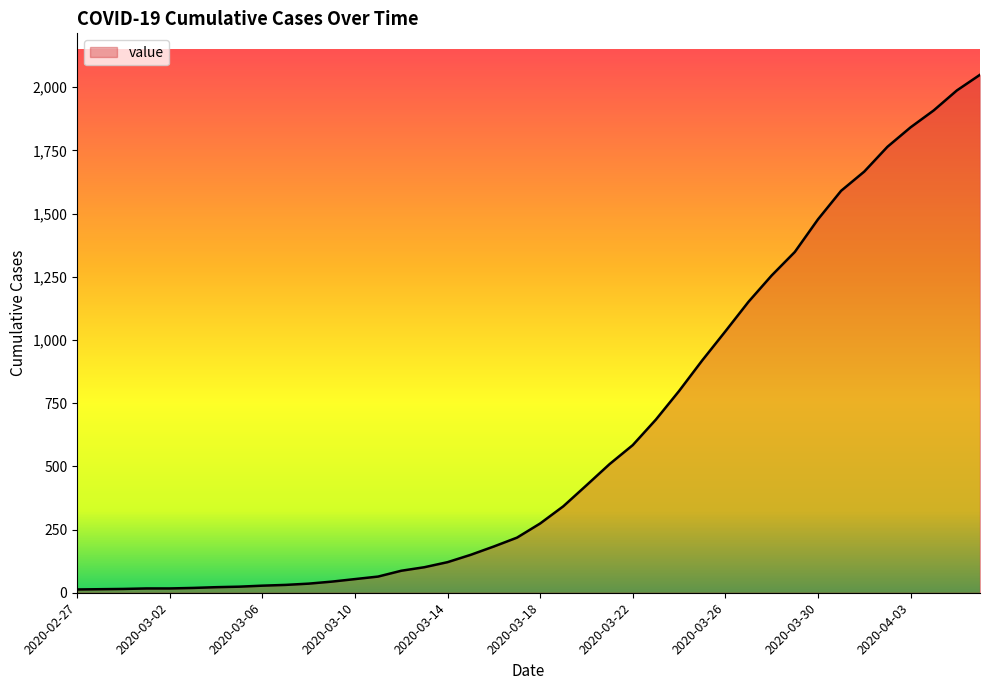

What is the difference between the maximum and minimum values?

2036